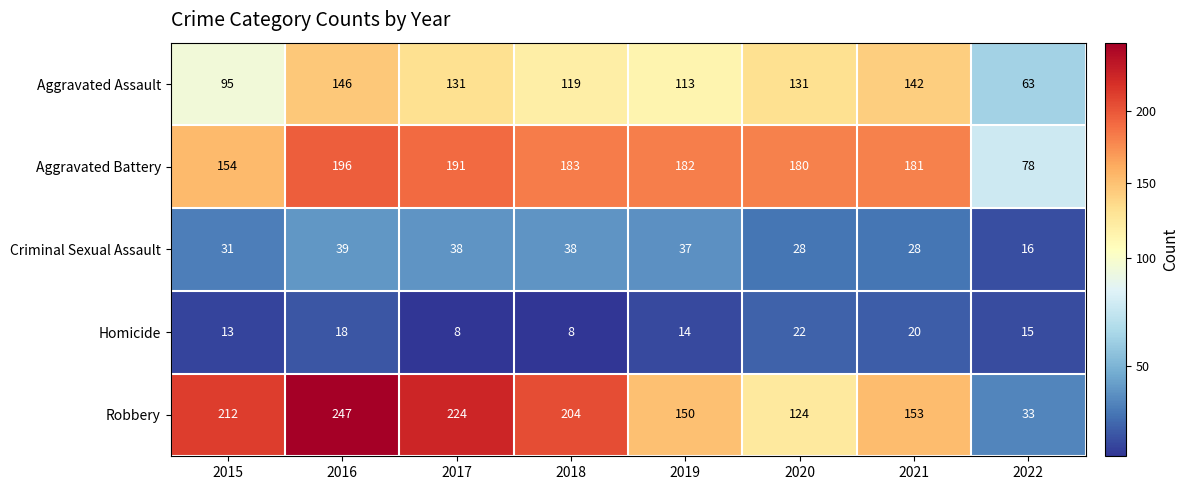

At 2017, list the series in order from largest to smallest.

Robbery, Aggravated Battery, Aggravated Assault, Criminal Sexual Assault, Homicide